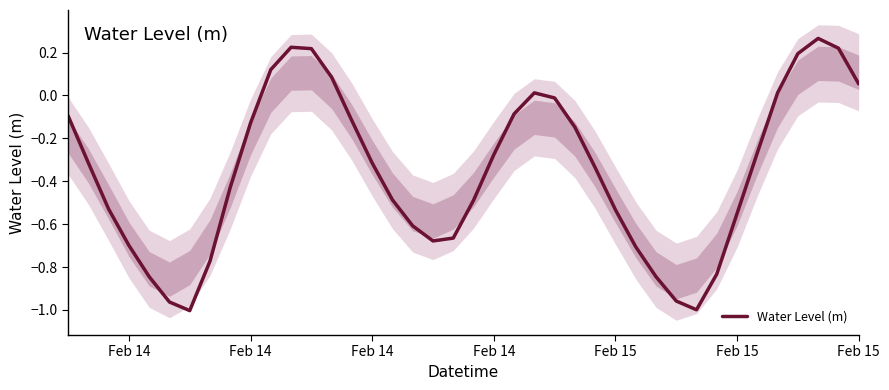

True or false: the data shows -0.2 at Feb 14.

False